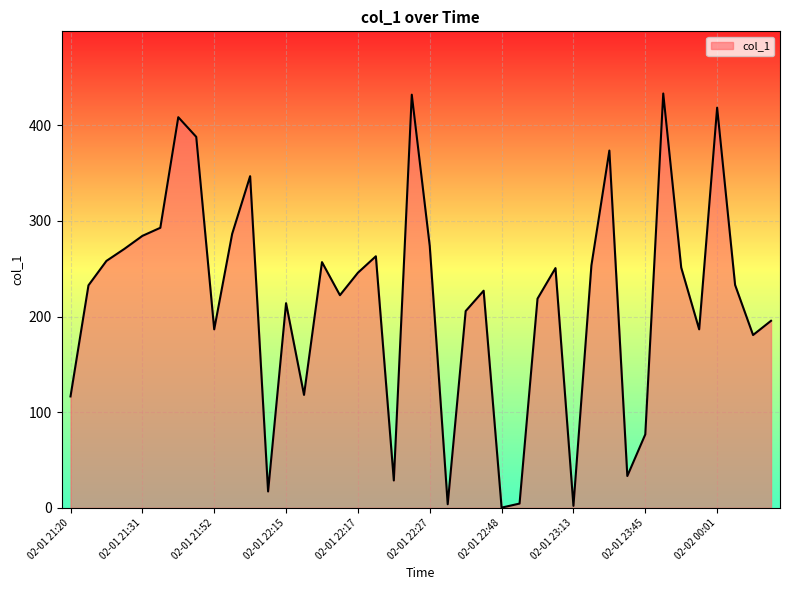

The value at 02-01 22:15 is 214.0. True or false?

True